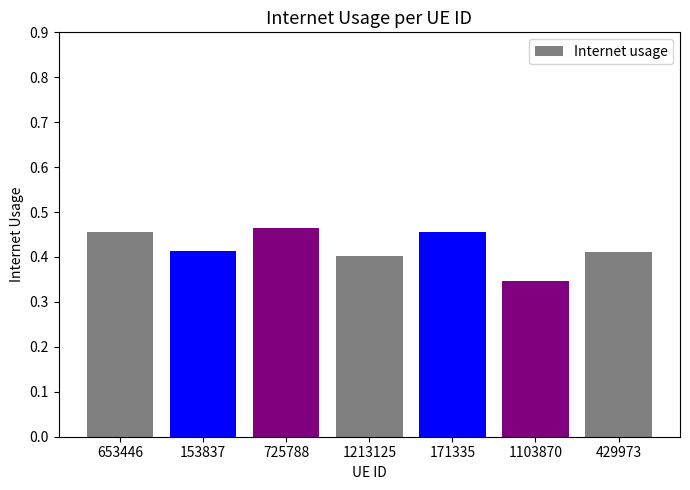

What is the sum of the values at 153837 and 725788?

0.9